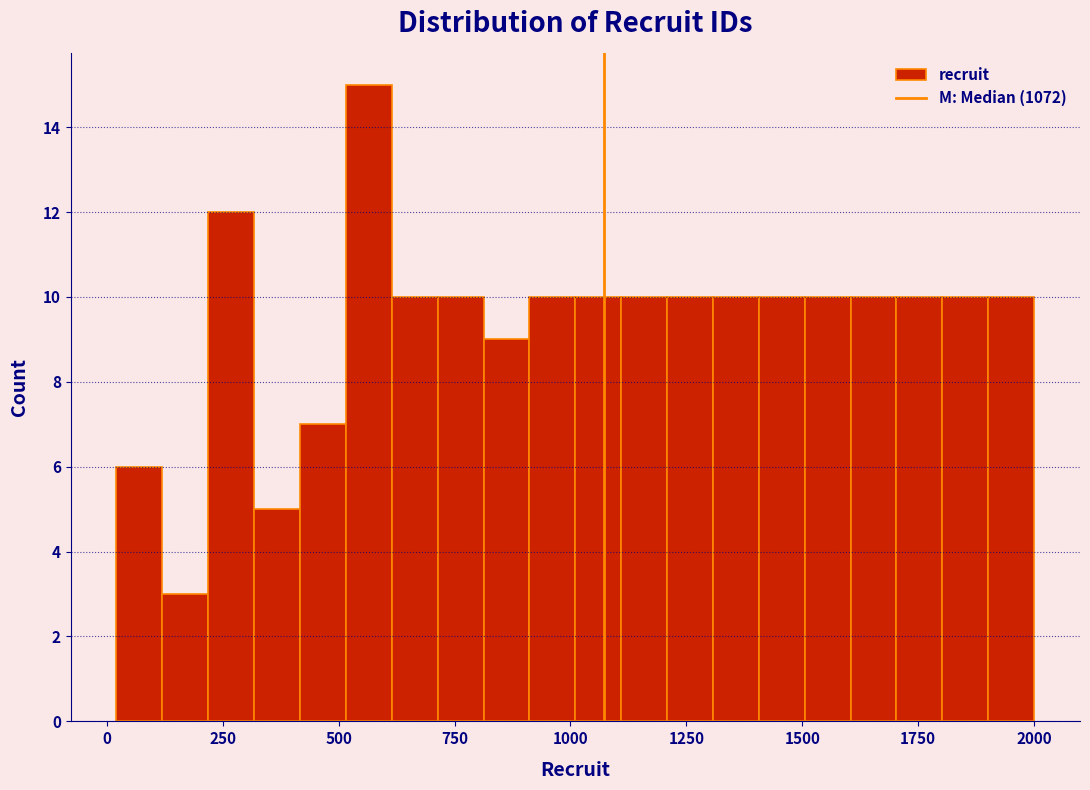

Around what value on the x-axis is the tallest bar? Give the approximate position of its centre, as read against the axis.

550